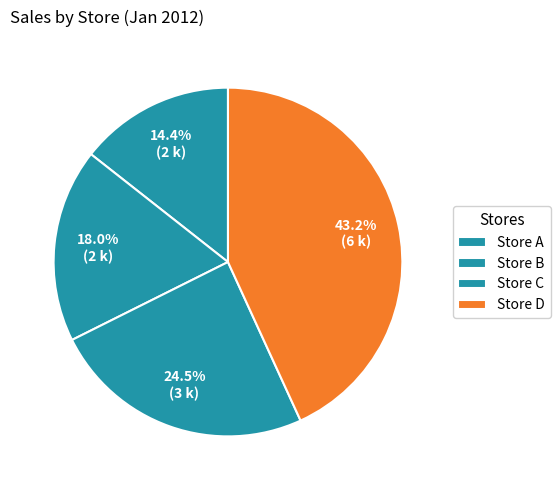

Approximately how many times larger is the value at Store D compared to Store A?

3.0